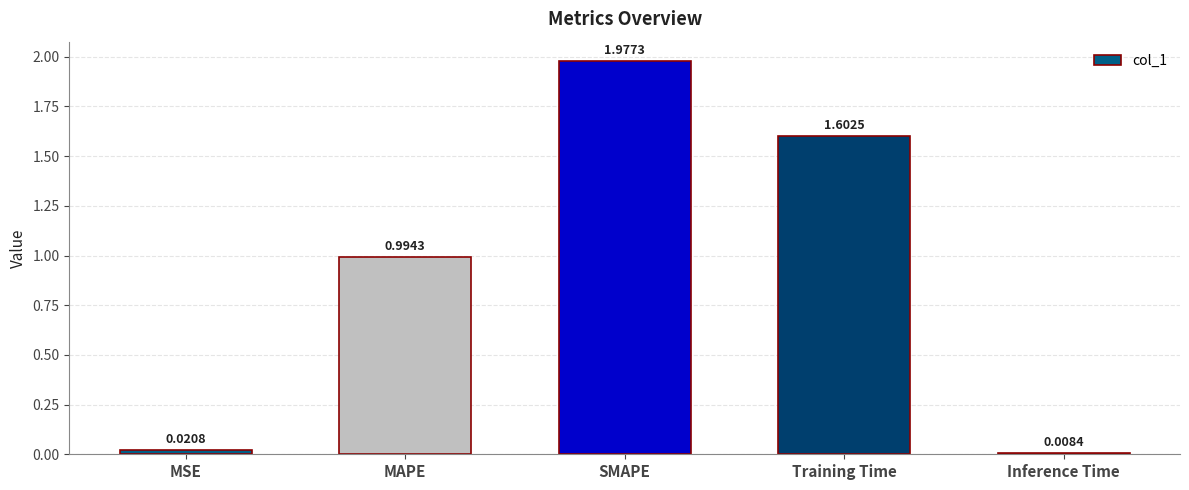

The chart shows a value of 2.8 at Training Time. True or false?

False